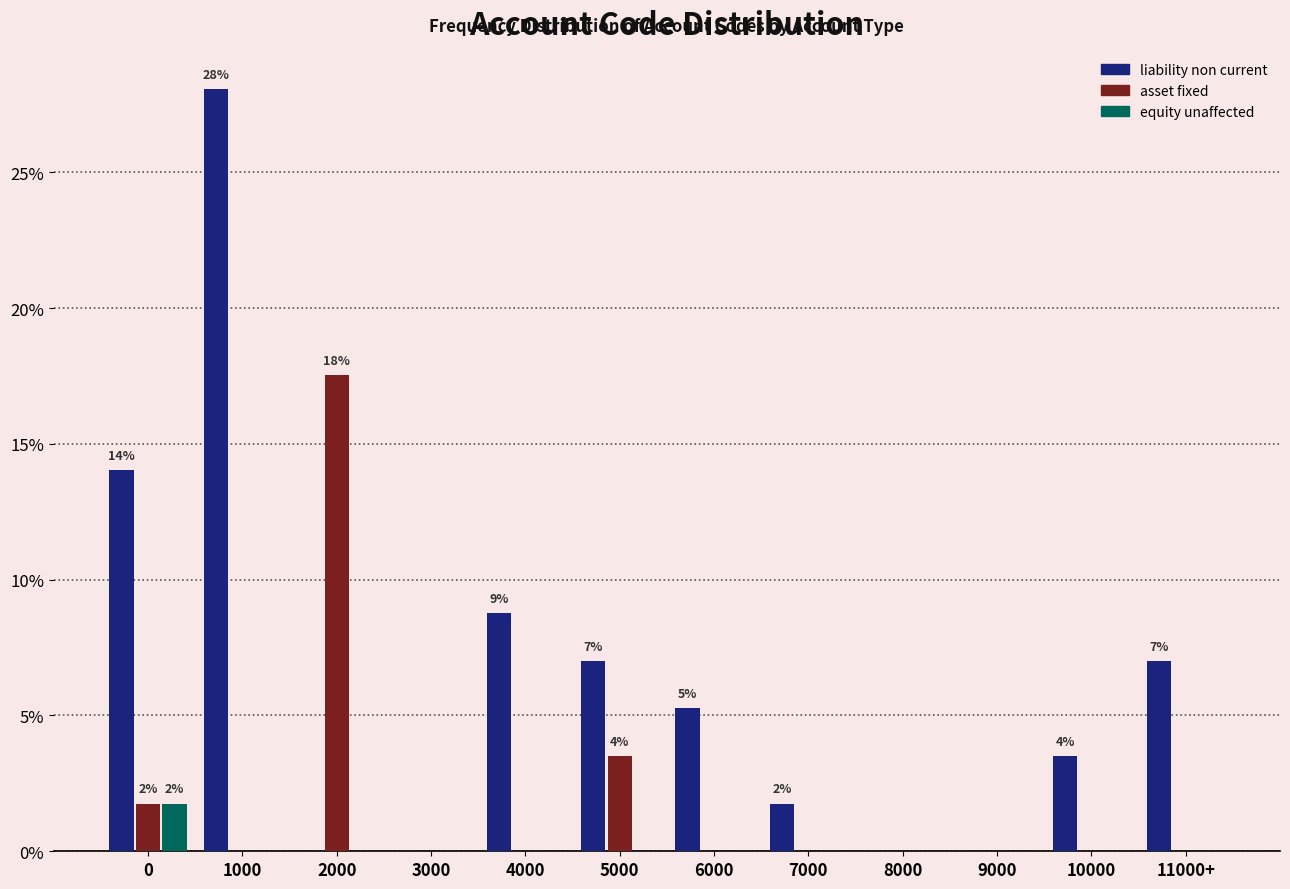

What value does the liability non current series have at 10000?

3.5